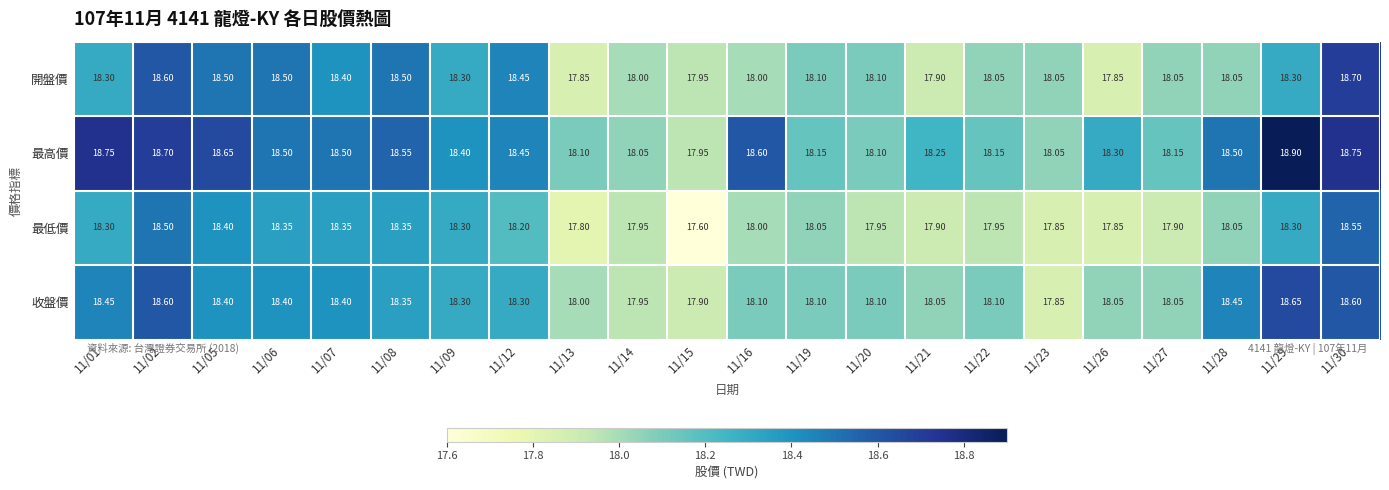

Which series changed the most between 11/01 and 11/27?

最高價